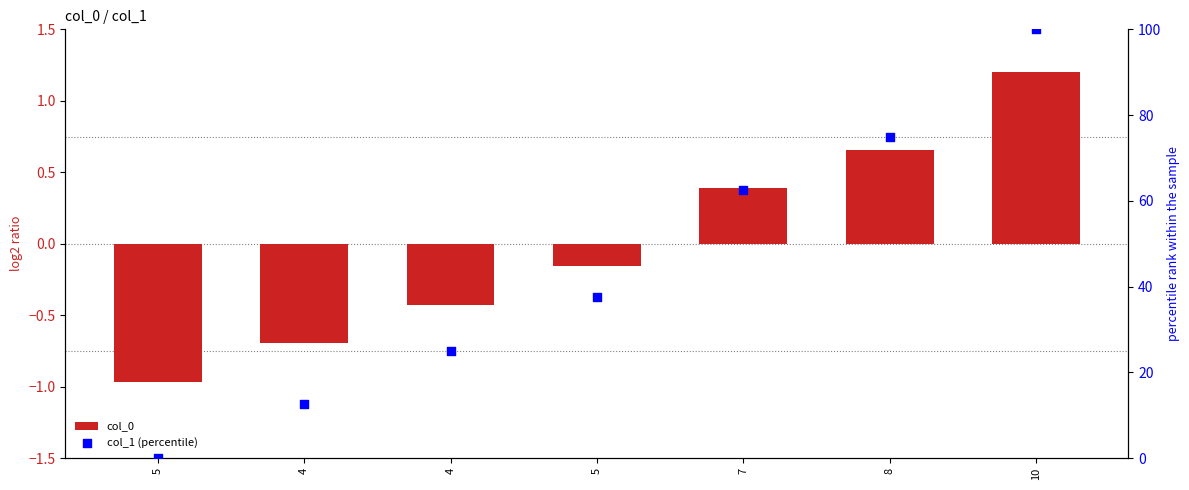

Which series contains the highest Y value?

col_1 (percentile)